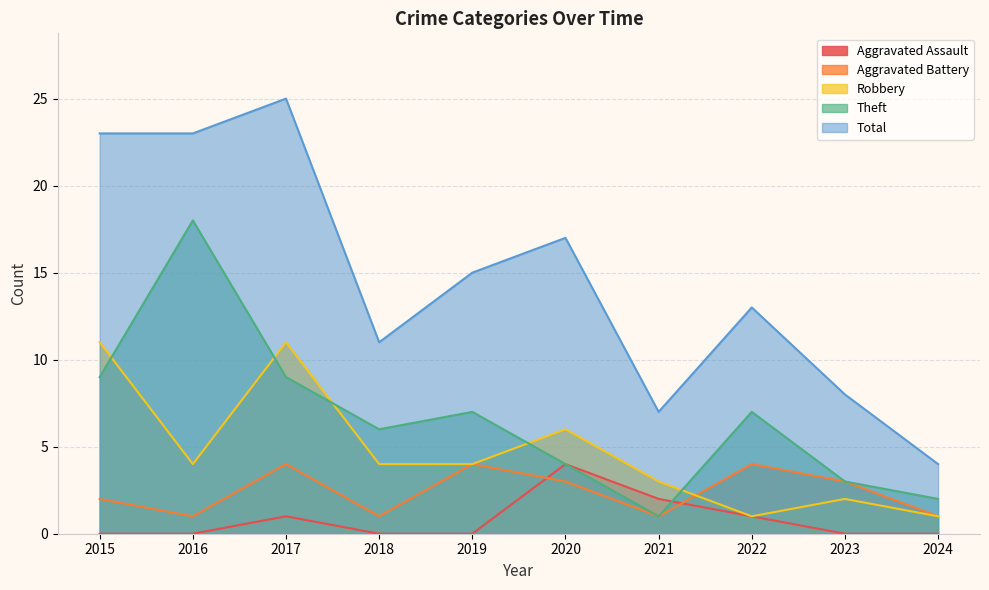

Does the chart display data point markers on the line(s)?

No